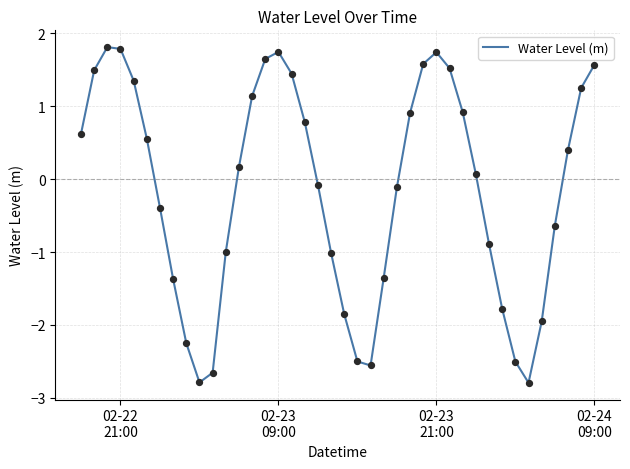

What is the greatest value displayed?

1.8